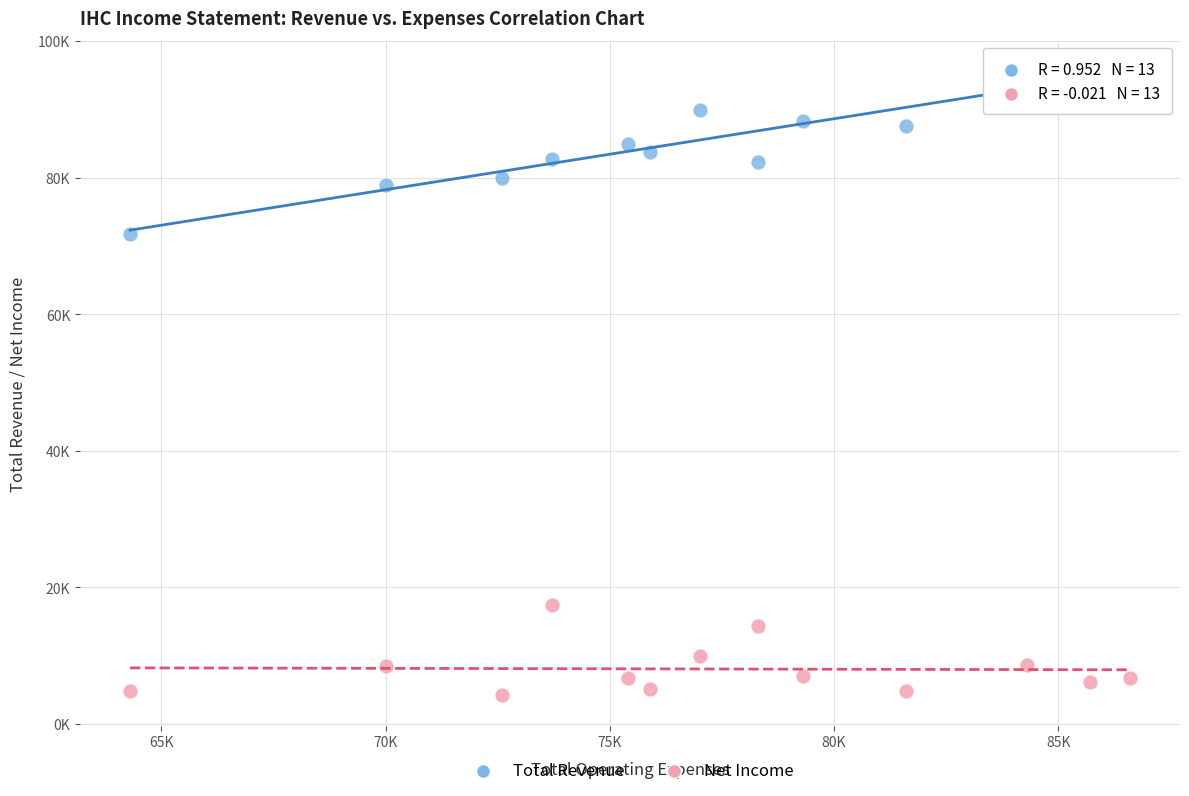

What are all the series names shown in the legend?

Total Revenue, Net Income